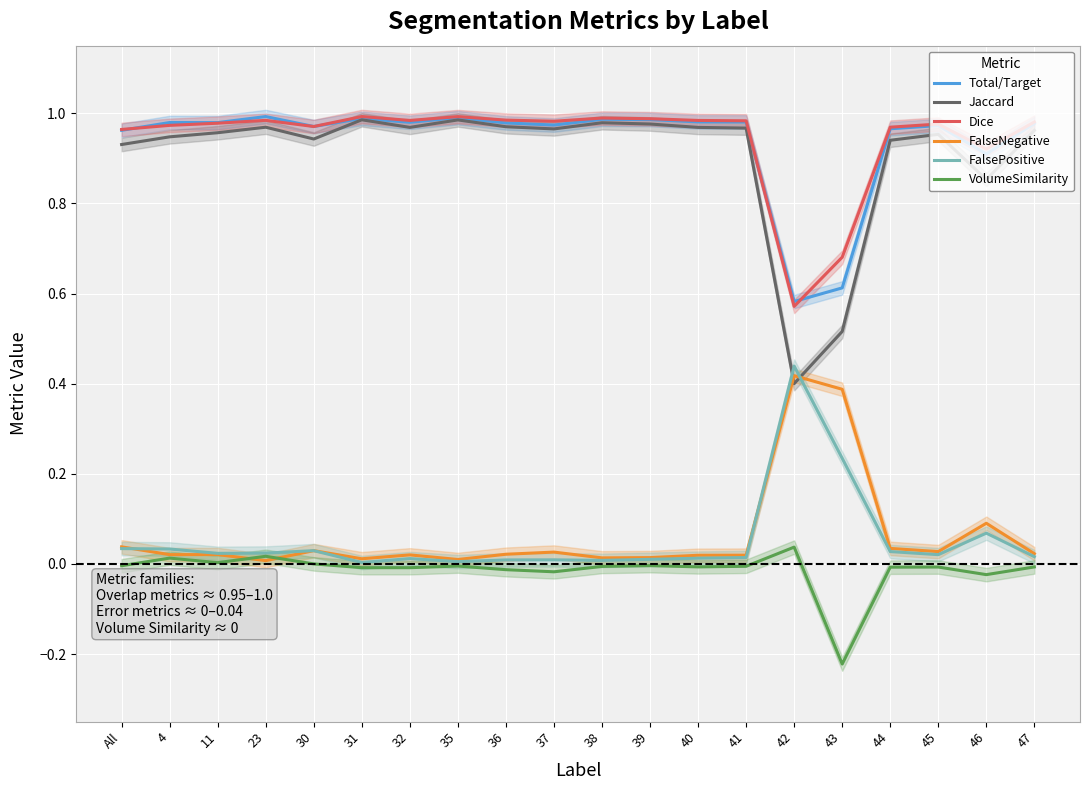

At 44, list the series in order from smallest to largest.

VolumeSimilarity, FalsePositive, FalseNegative, Jaccard, Total/Target, Dice